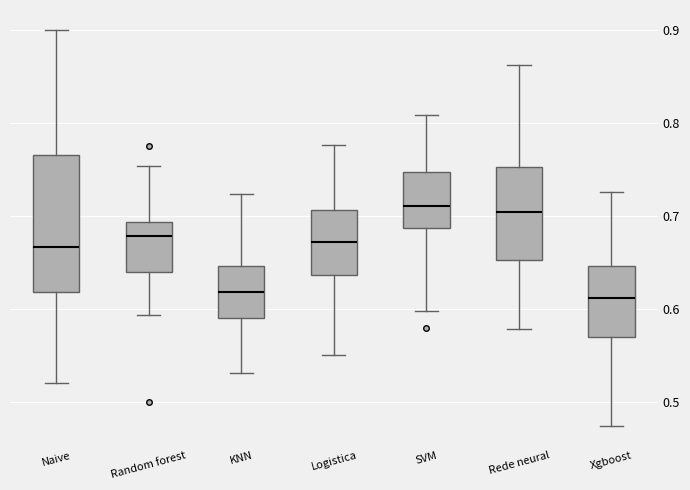

Where does the lower whisker of the box for KNN end on the y-axis? The values are not printed on the chart, so give them approximately, as read against the axis.

0.53